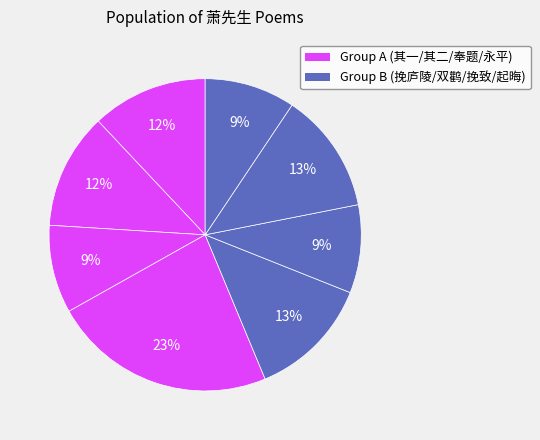

Count the number of slices in the pie.

8